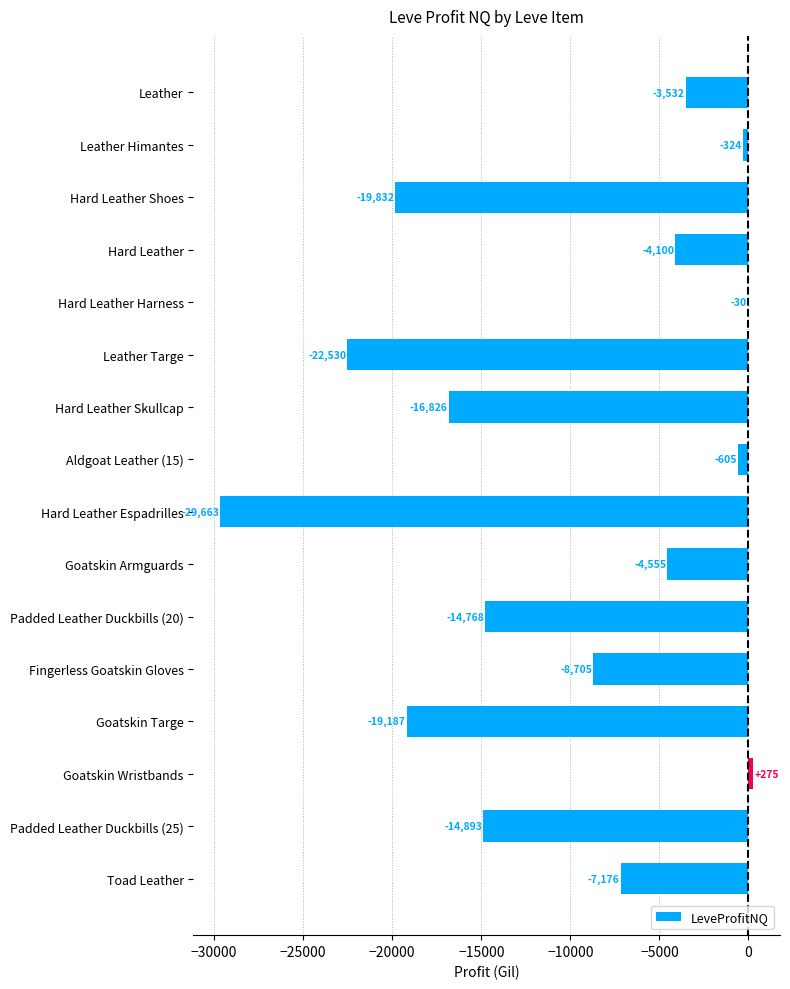

What is the sum of the values at Leather Targe and Goatskin Armguards?

-27085.0